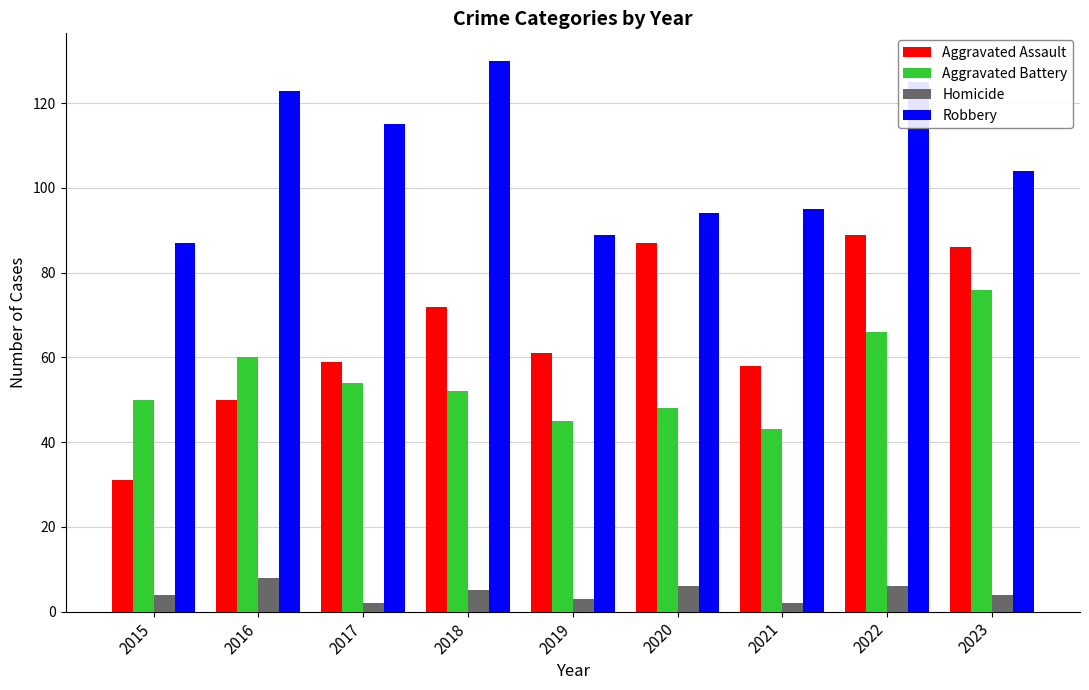

What is the total value across all series at 2023?

270